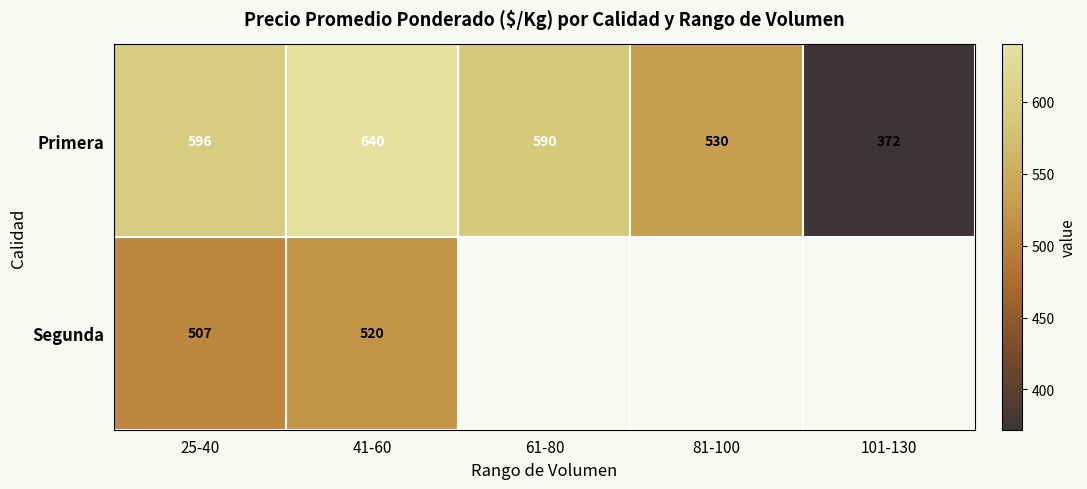

How many values in the Primera series are below 590?

2